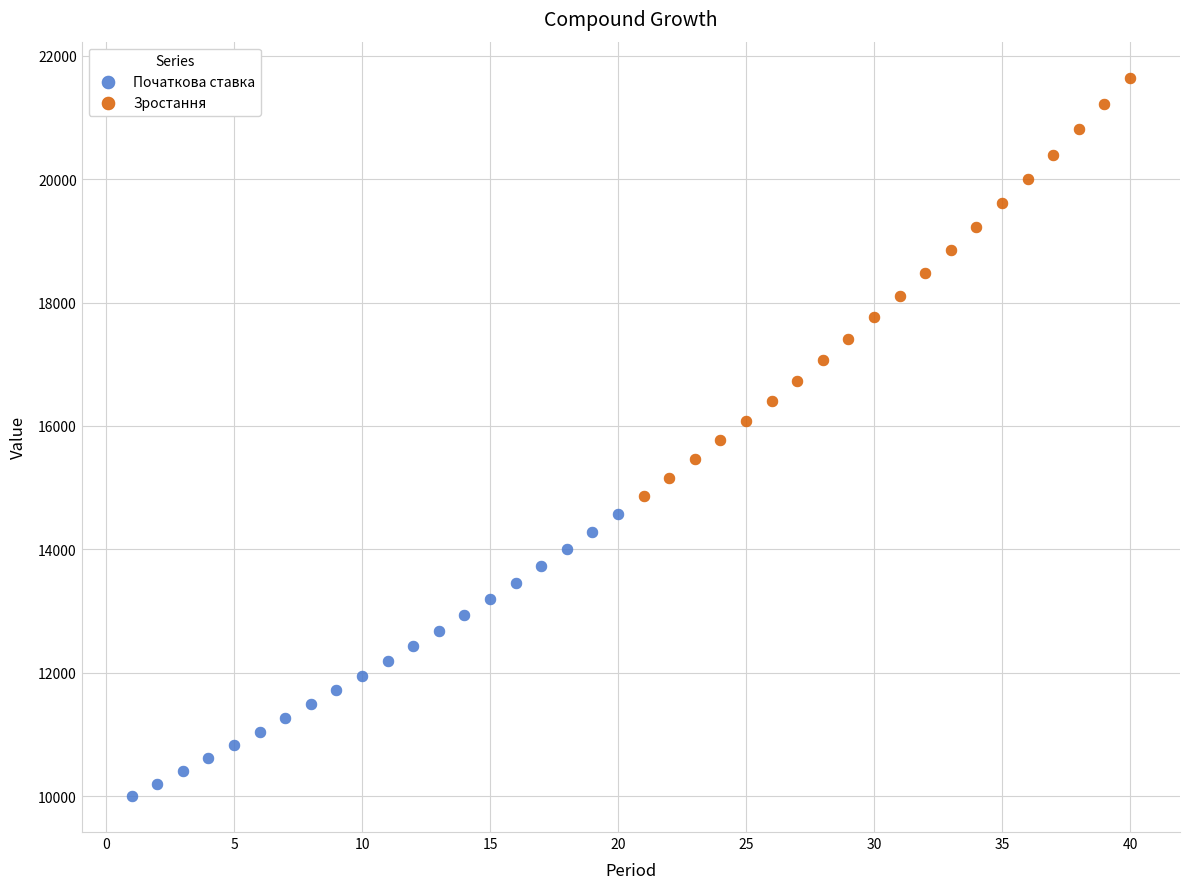

Which series reaches the maximum Y coordinate?

Зростання